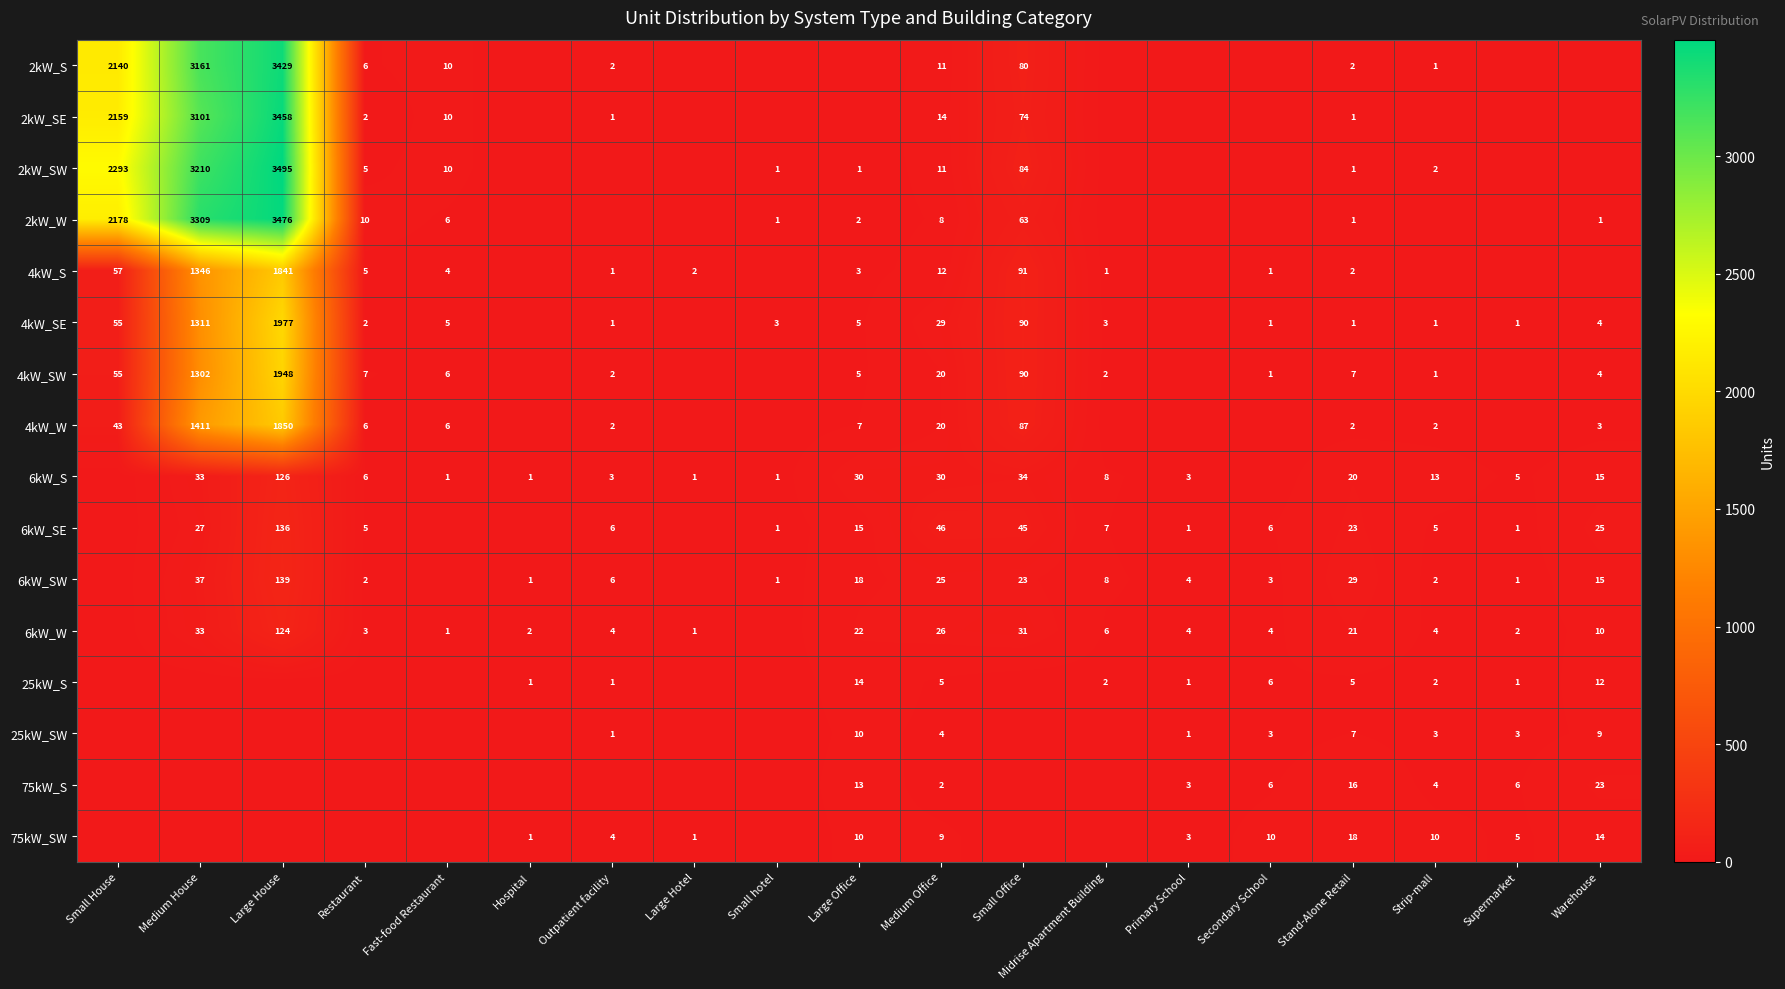

What is the difference between the 6kW_SE values at Warehouse and Primary School?

24